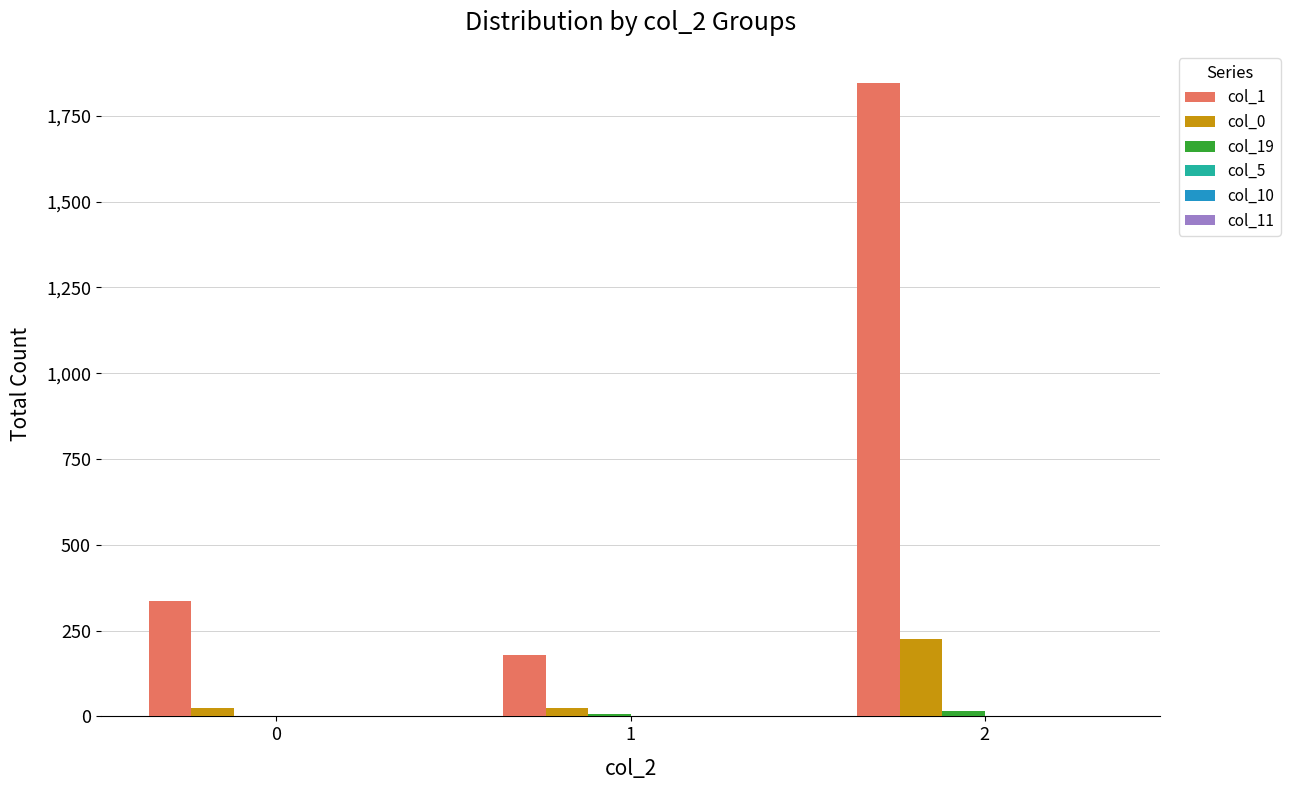

What is the greatest value displayed?

1847